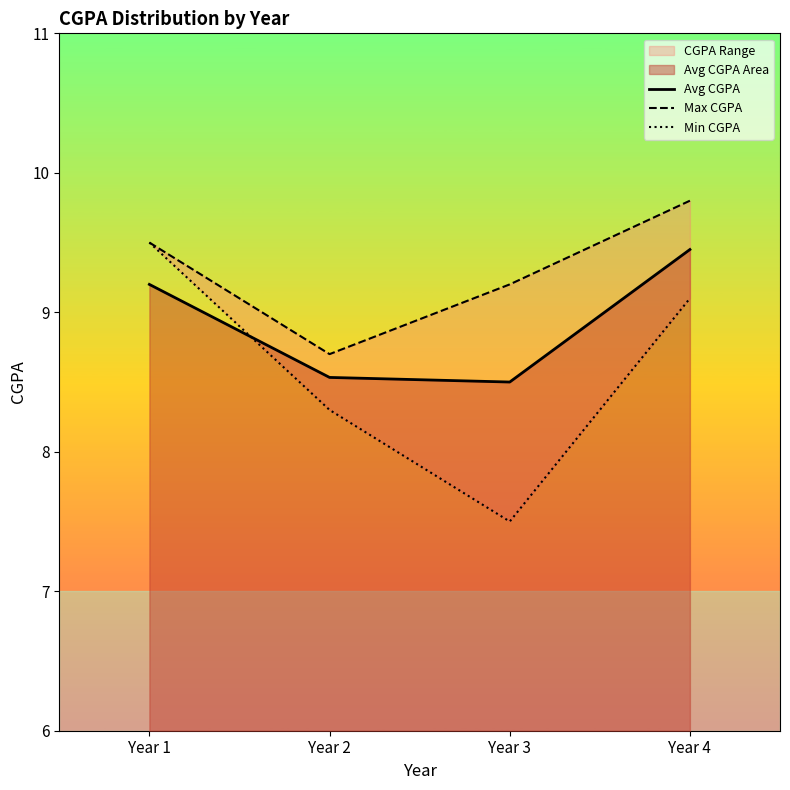

What is the total value across all series at Year 1?

28.2